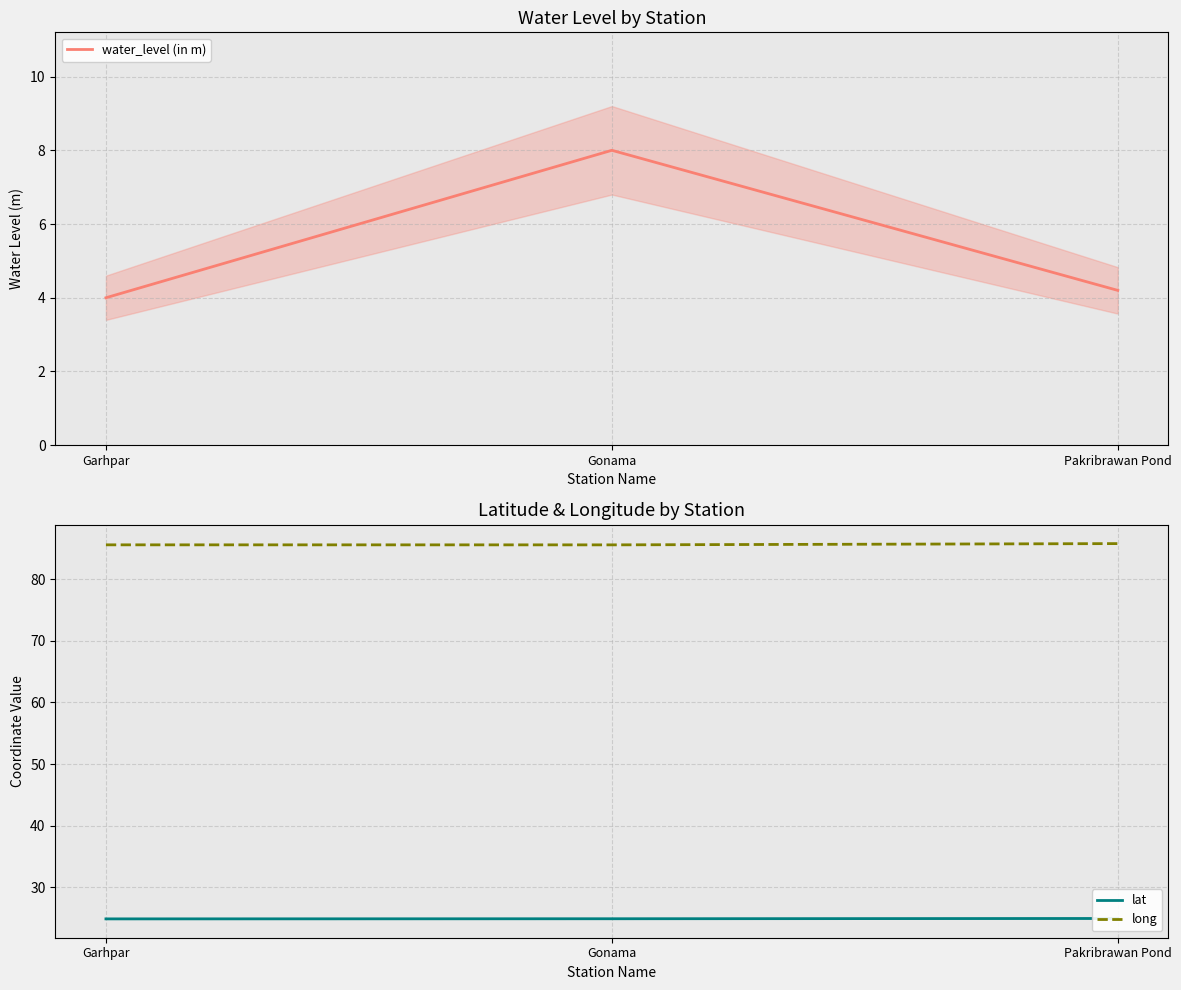

Reading left to right, extract all data points from this chart.

water_level (in m): Garhpar=4.0	Gonama=8.0	Pakribrawan Pond=4.2
lat: Garhpar=24.9	Gonama=24.9	Pakribrawan Pond=25.0
long: Garhpar=85.5	Gonama=85.5	Pakribrawan Pond=85.7